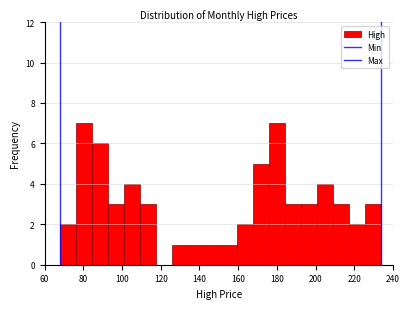

Reading left to right, list every bar in this chart as the range it spans on the x-axis followed by its height. Neither the bar edges nor the heights are printed on the chart, so give them approximately, as read against the axes.

68 to 76: 2
76 to 84: 7
84 to 92: 6
92 to 102: 3
102 to 110: 4
110 to 118: 3
118 to 126: 0
126 to 134: 1
134 to 142: 1
142 to 150: 1
150 to 160: 1
160 to 168: 2
168 to 176: 5
176 to 184: 7
184 to 192: 3
192 to 200: 3
200 to 208: 4
208 to 218: 3
218 to 226: 2
226 to 234: 3